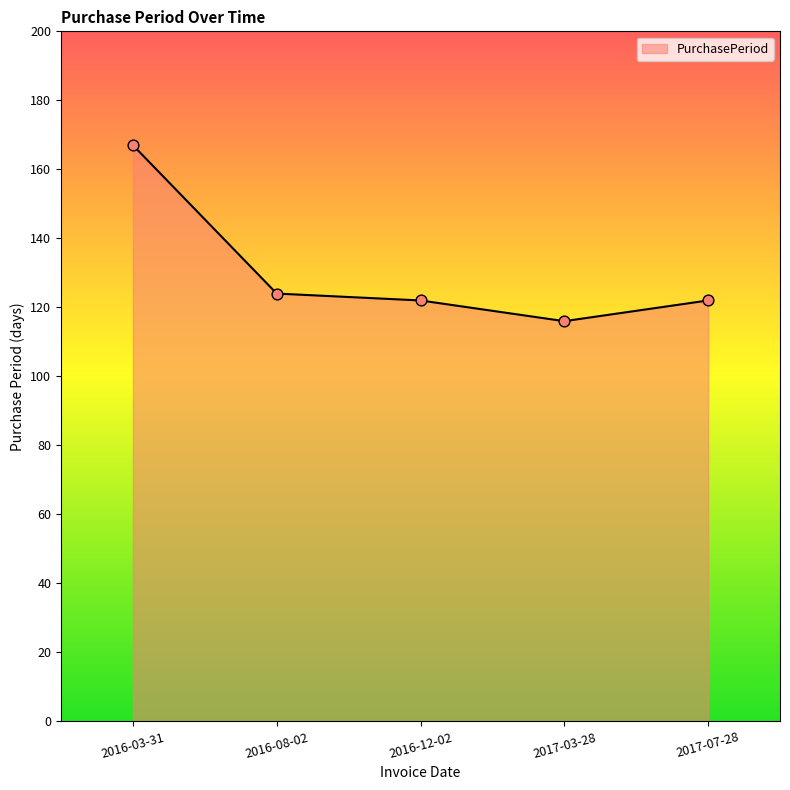

What is the change in value from 2017-03-28 to 2017-07-28?

+6